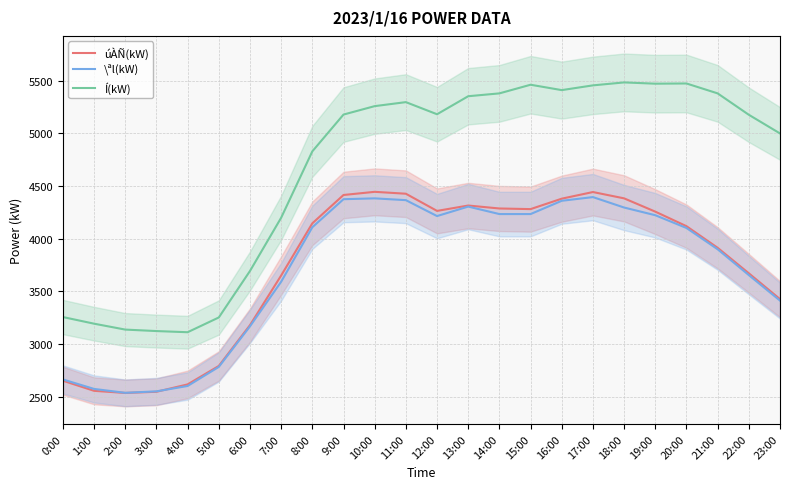

What value does the Í(kW) series have at 2:00, to the nearest 10?

3140